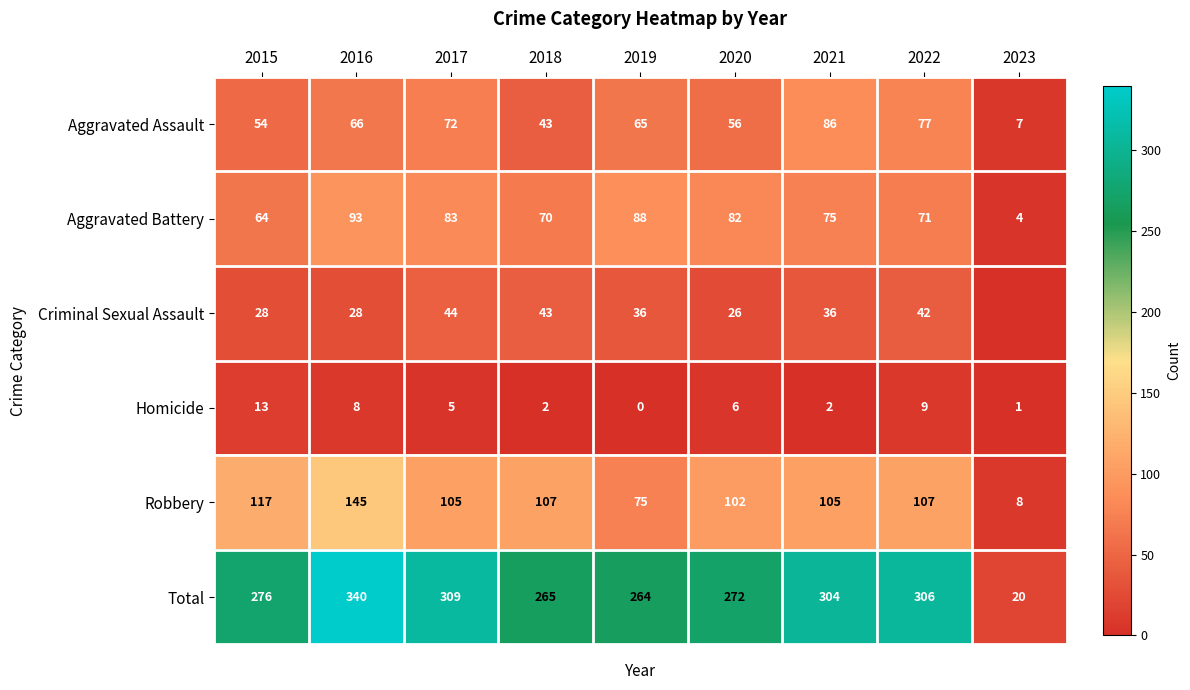

What is the difference between the highest and lowest values at 2022?

297